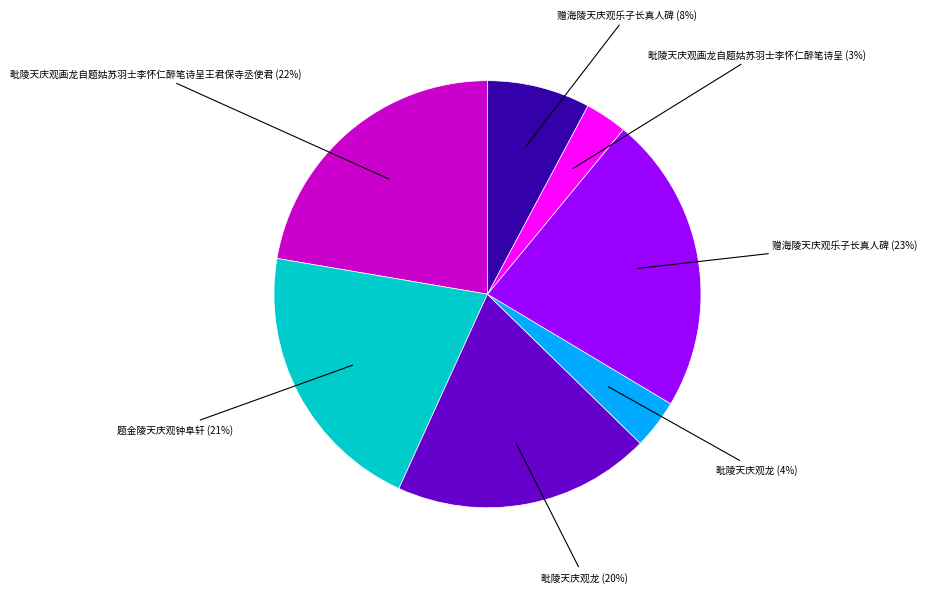

To the nearest percent, what is the average slice percentage?

14%